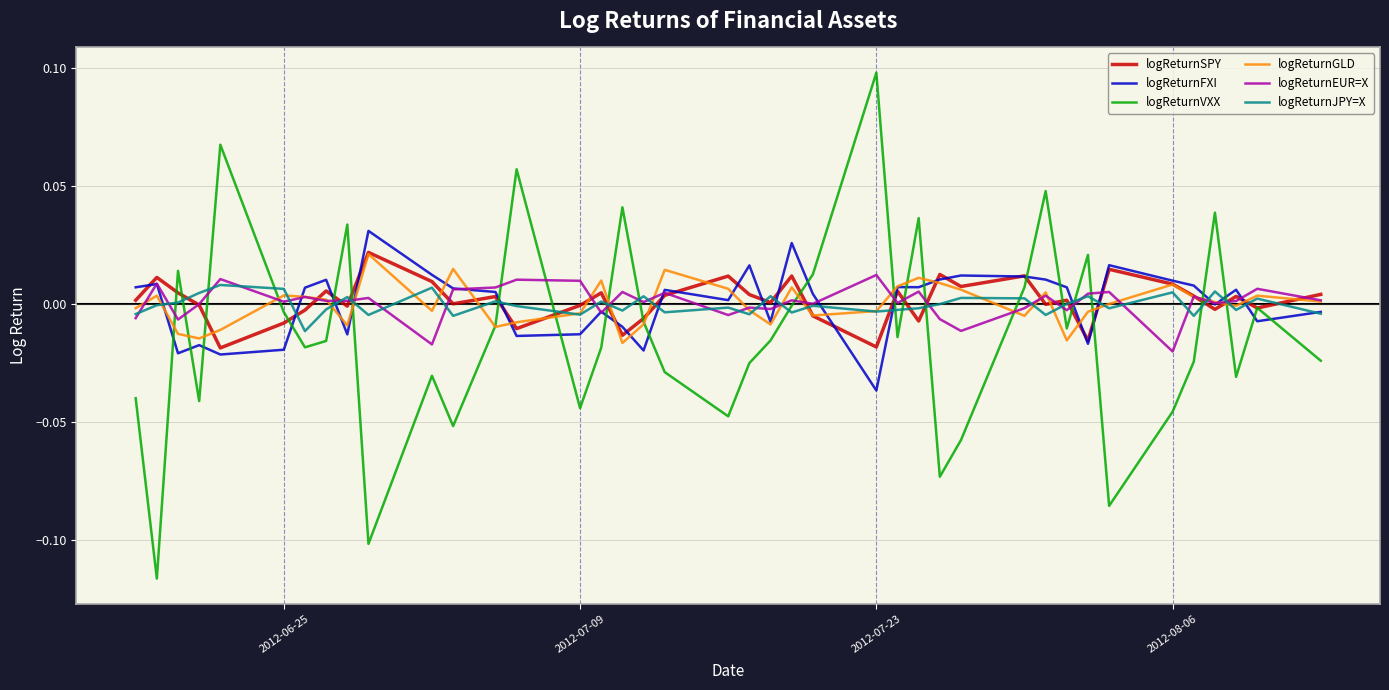

Which series ends up on top after the final intersection of logReturnVXX and logReturnFXI?

logReturnFXI